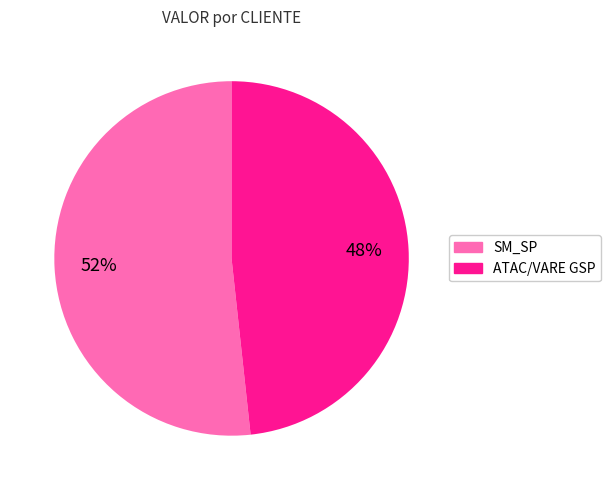

How many segments does this pie chart have?

2